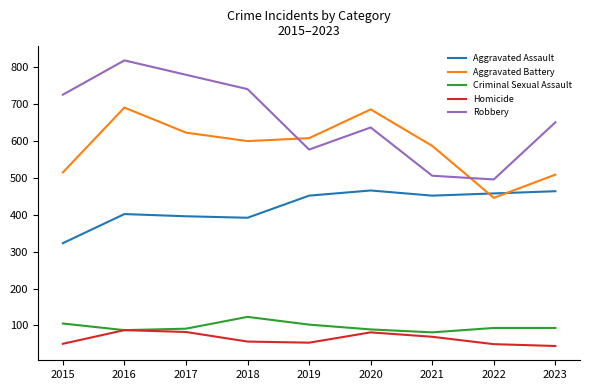

Which category has the highest value across all series?

2016